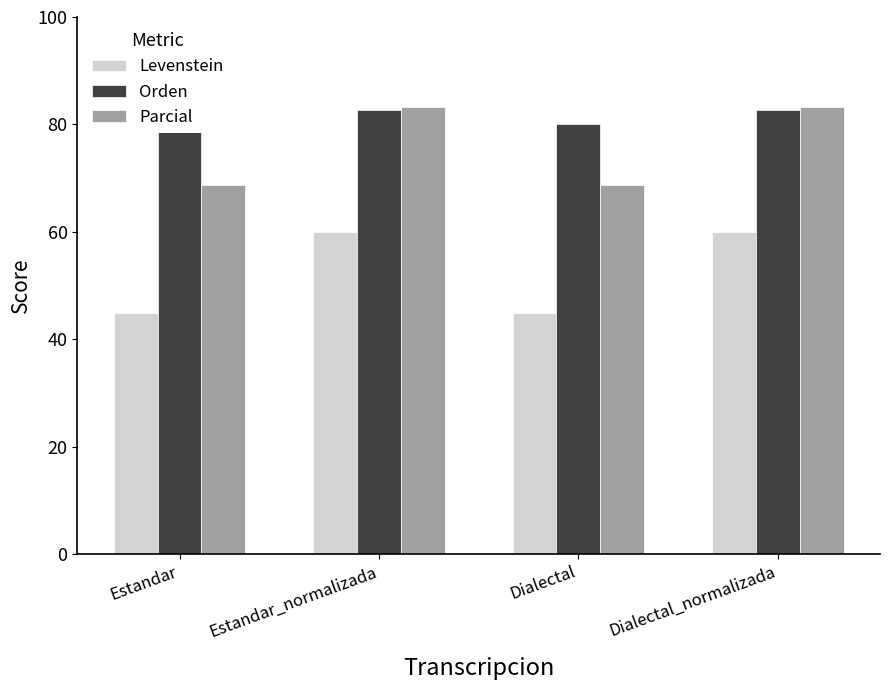

What is the minimum value shown in the chart?

44.8